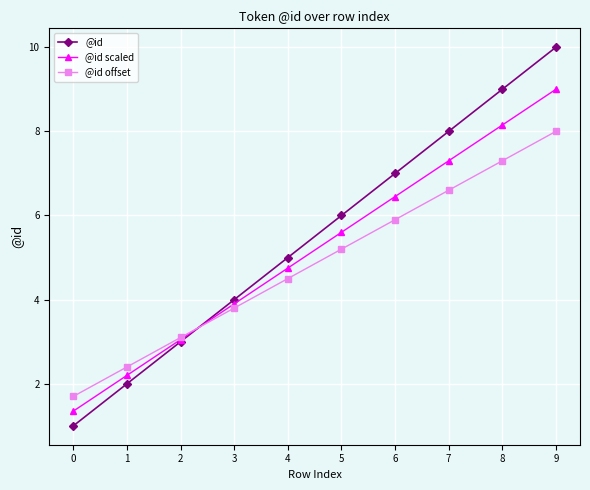

Rank the categories by @id offset value from highest to lowest.

9, 8, 7, 6, 5, 4, 3, 2, 1, 0